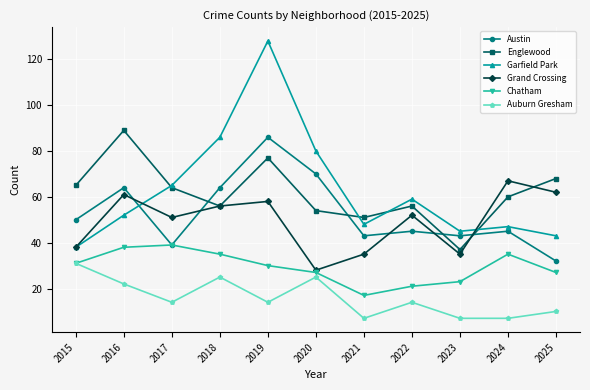

True or false: Auburn Gresham and Englewood cross at least once.

False